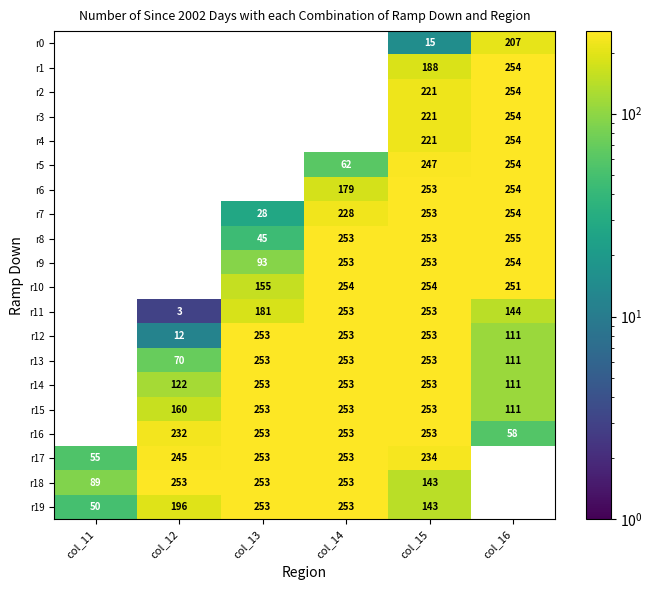

The value of r12 at col_16 is 23. True or false?

False